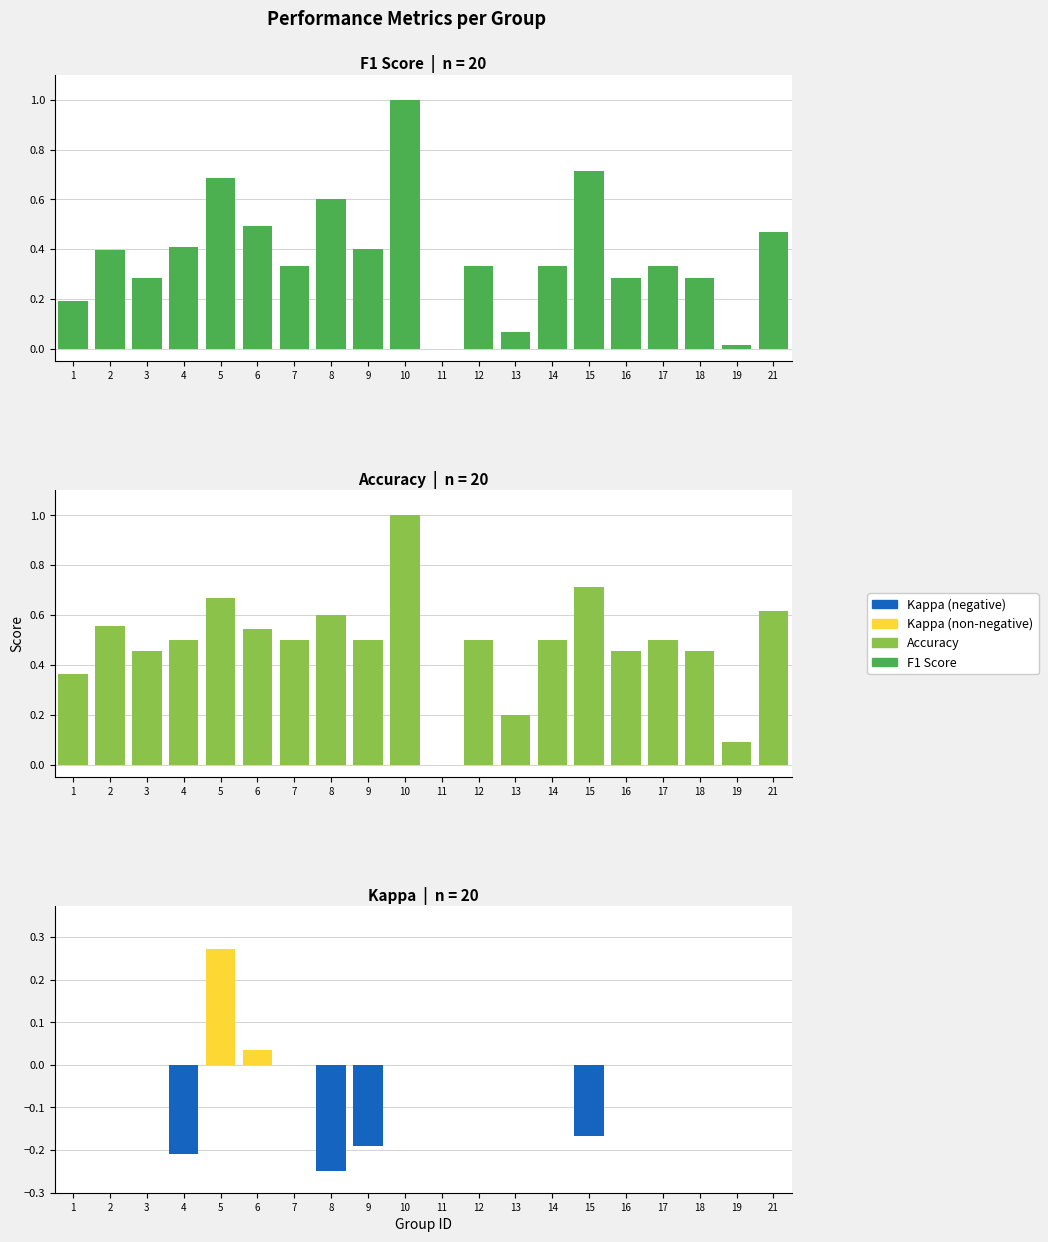

Is the value of Accuracy at 14 greater than the value of Kappa at 10?

Yes